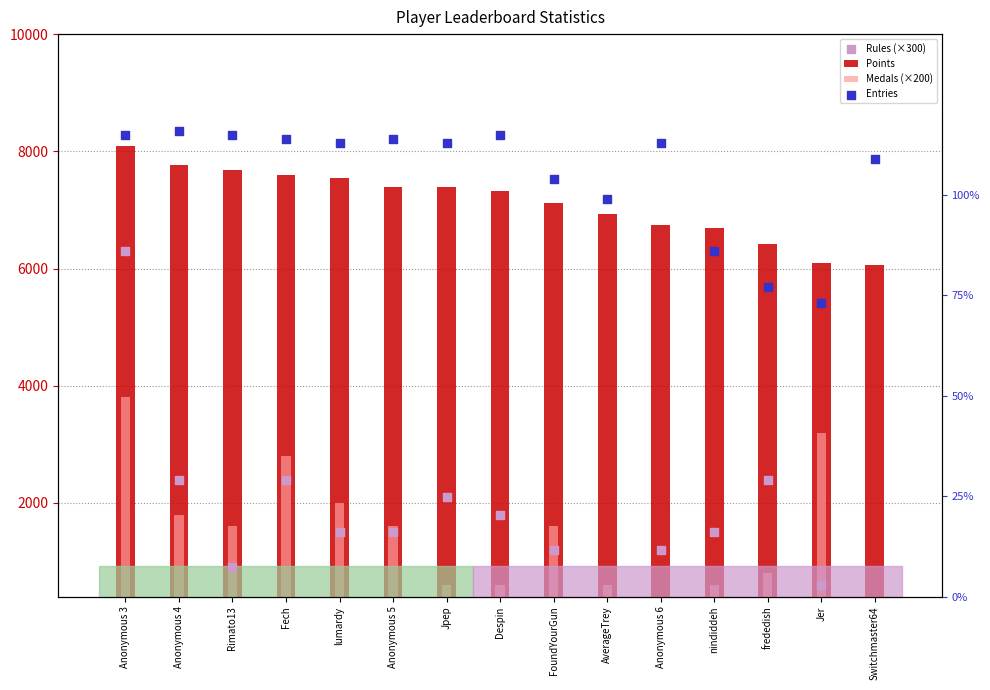

Which series reaches the minimum Y coordinate?

Rules (×300)